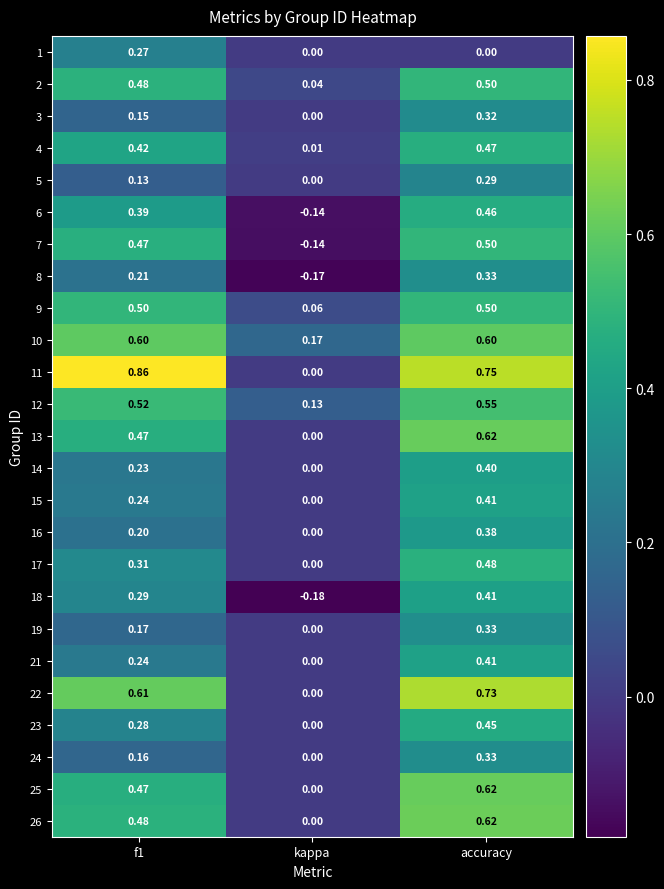

Which series has the largest range (max minus min)?

11